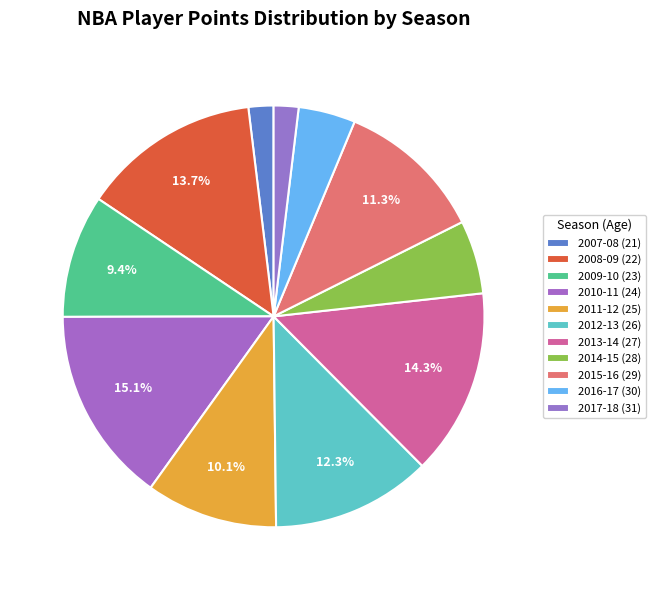

How many segments does this pie chart have?

11